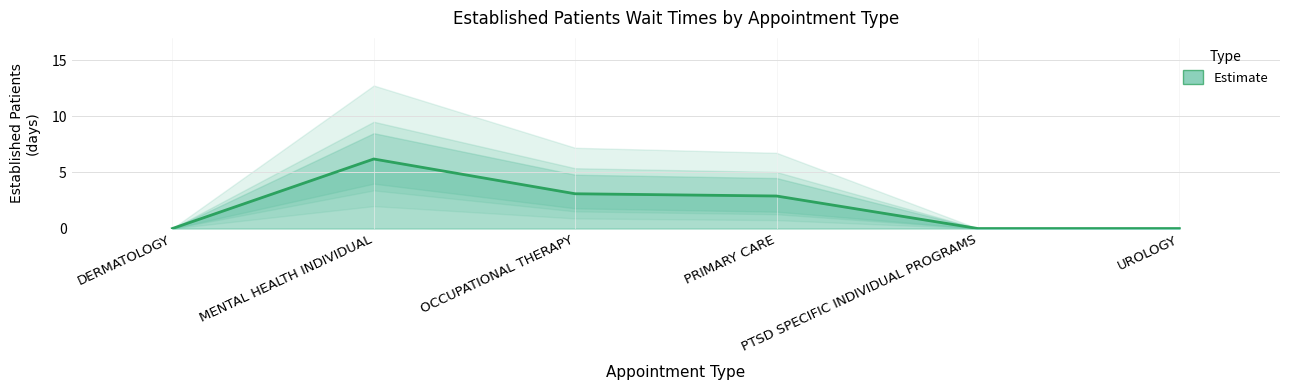

Reading left to right, what are all the values shown in this chart?

EstablishedPatients: 0.0	6.2	3.1	2.9	0.0	0.0
EstablishedPatients_upper: 0.0	8.5	4.8	4.5	0.0	0.0
EstablishedPatients_lower: 0.0	4.0	1.8	1.5	0.0	0.0